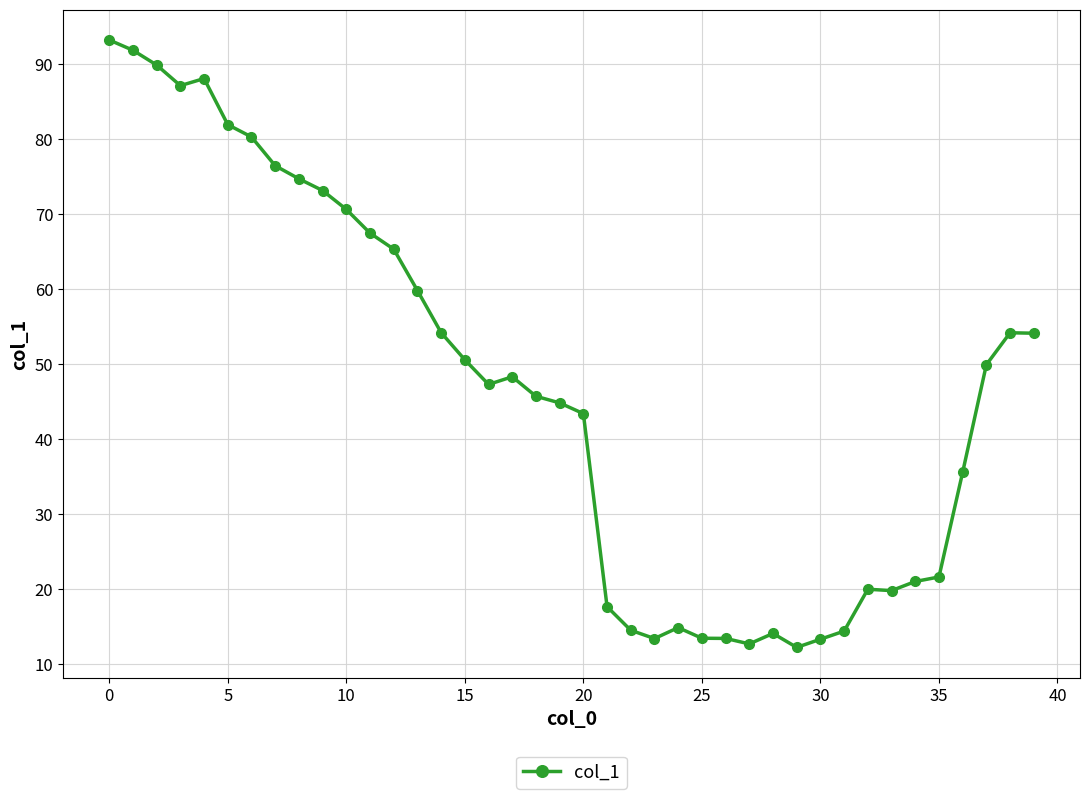

How many lines are shown in the chart?

1